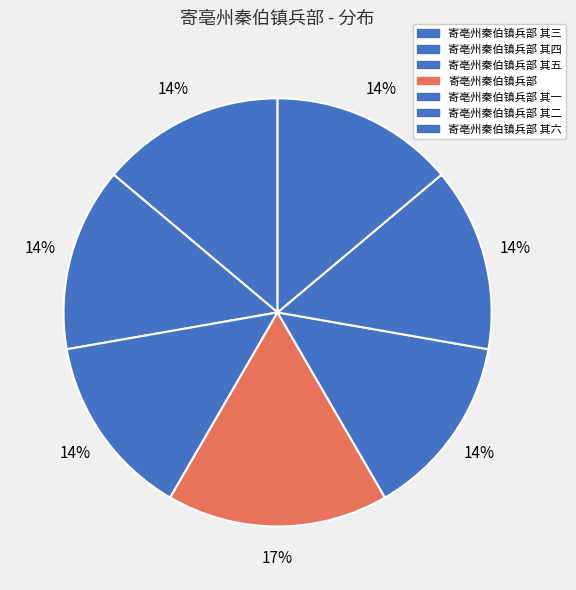

How many slices are in this pie chart?

7